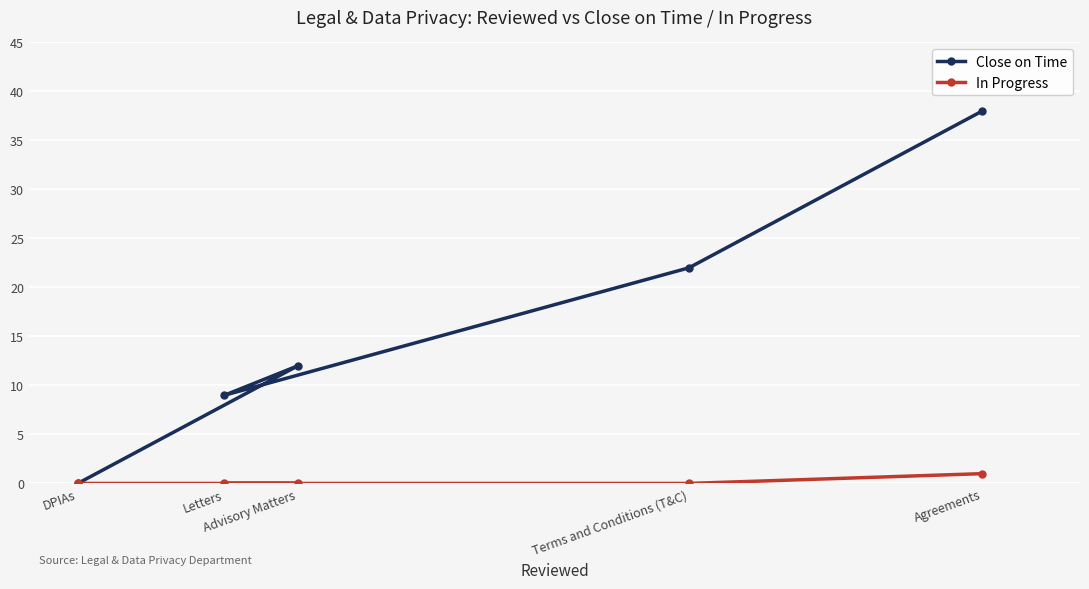

Reading left to right, transcribe all the data shown in this chart.

Close on Time: DPIAs=0	Letters=9	Advisory Matters=12	Terms and Conditions (T&C)=22	Agreements=38
In Progress: DPIAs=0	Letters=0	Advisory Matters=0	Terms and Conditions (T&C)=0	Agreements=1